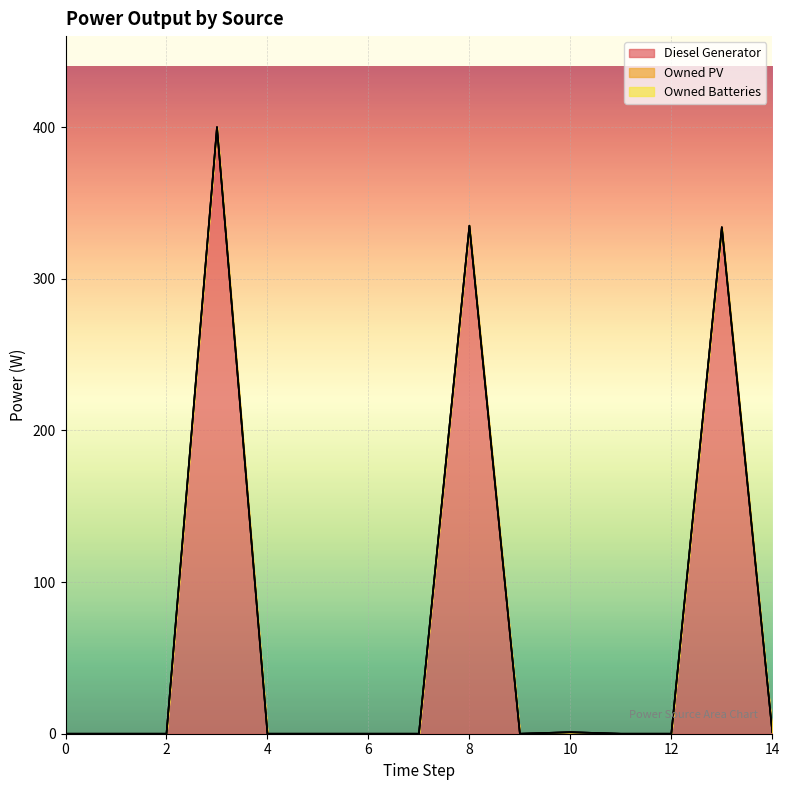

The Diesel Generator series shows -223.6 at 4. True or false?

False